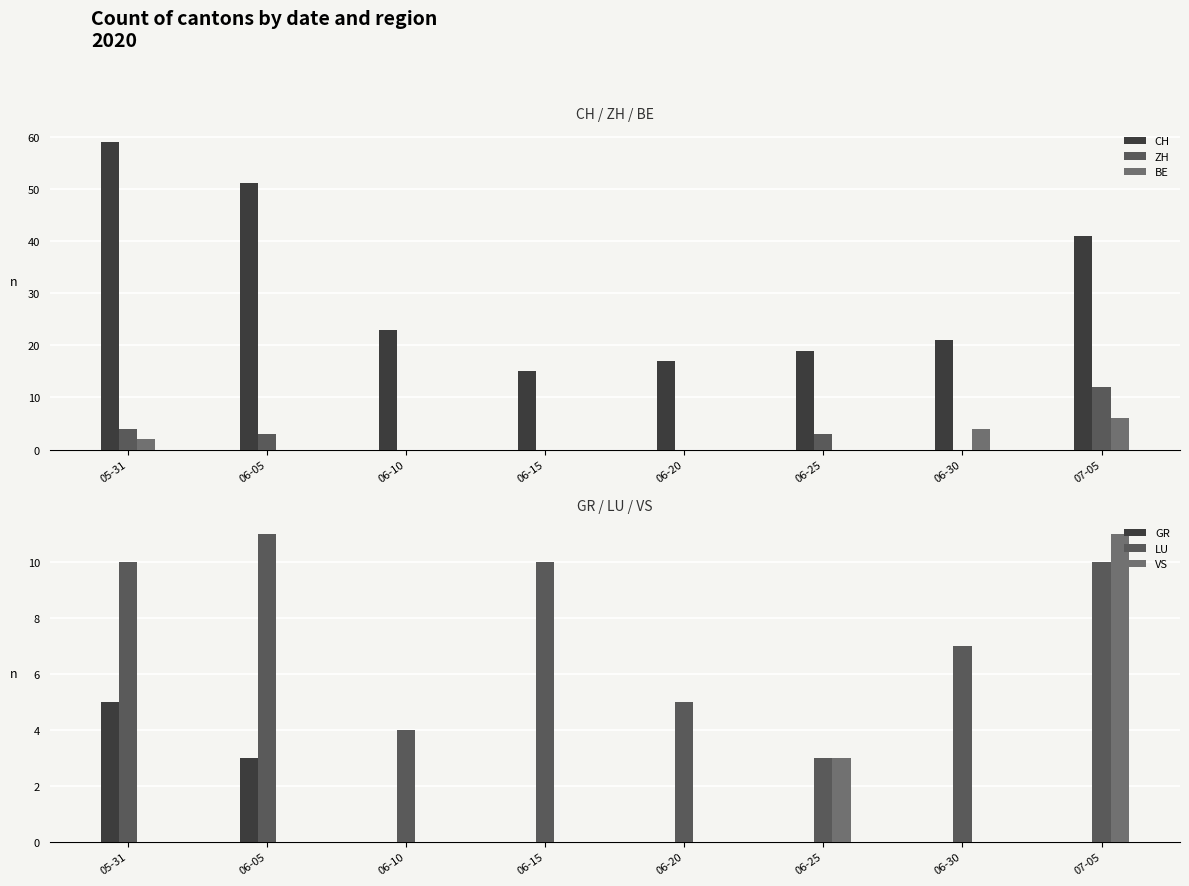

The BE series shows 2 at 05-31. True or false?

True